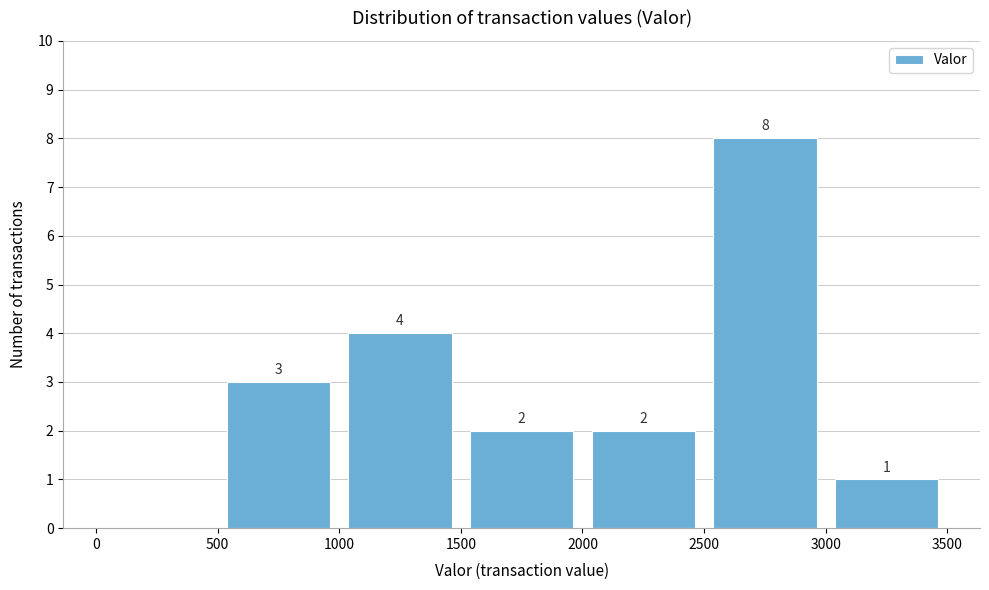

Which range on the x-axis has the tallest bar?

2500 to 3000